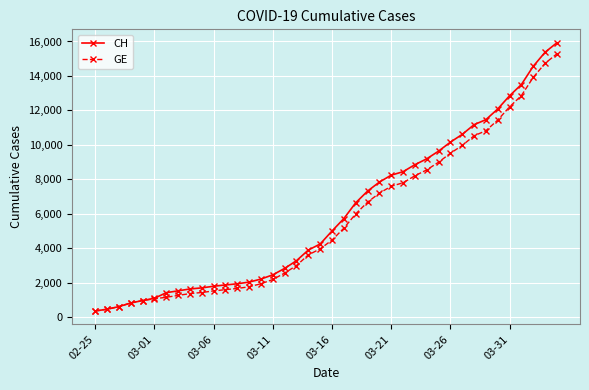

What is the maximum value for GE?

15284